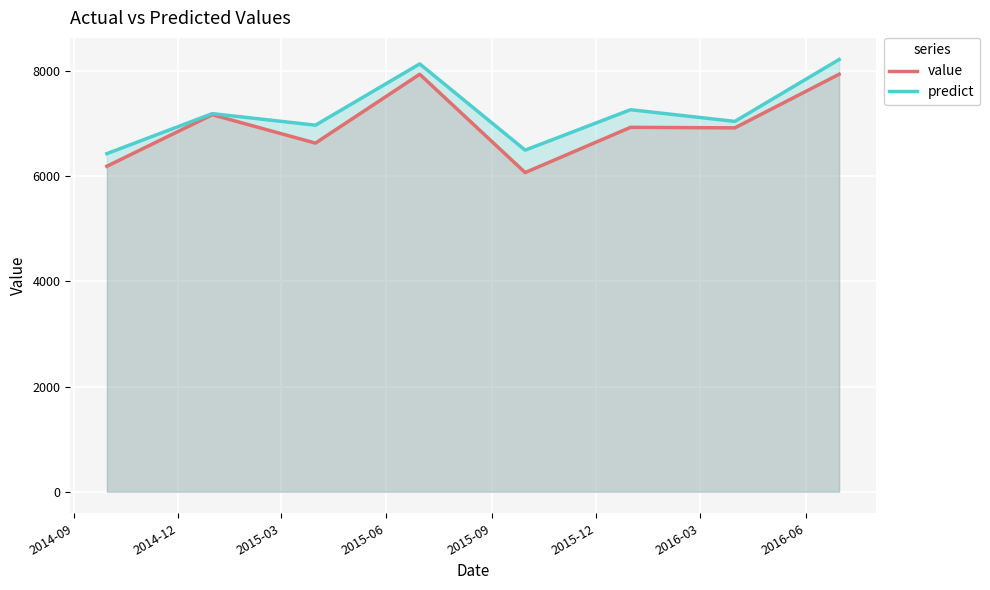

What is the lowest value of the value series?

6070.0